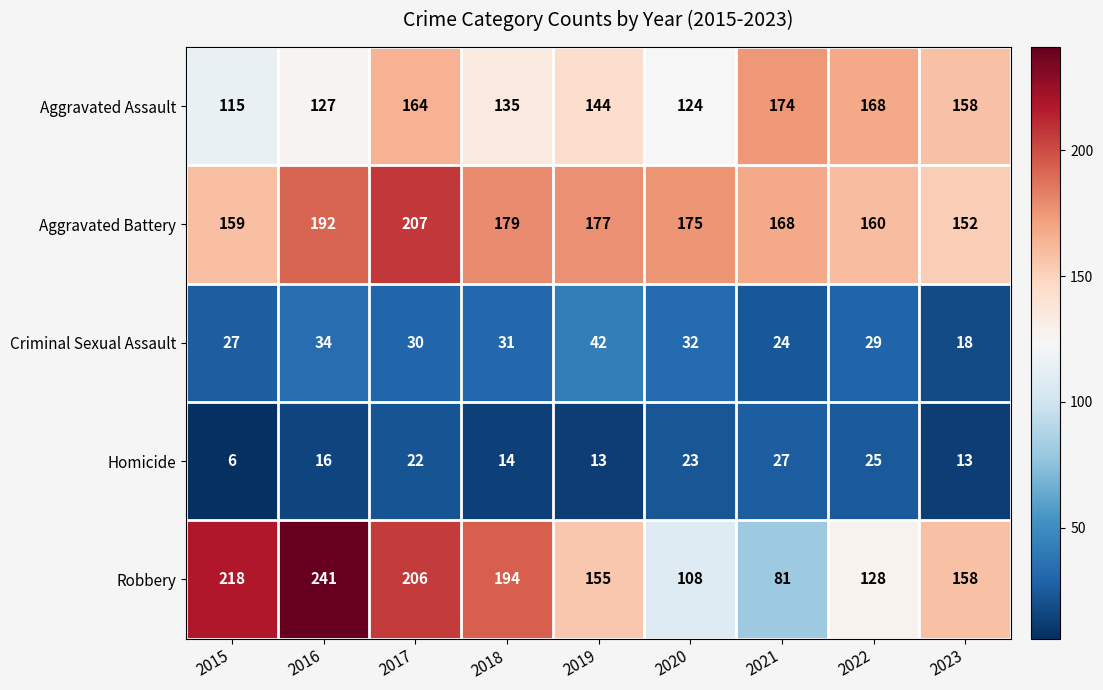

What is the smallest value displayed?

6